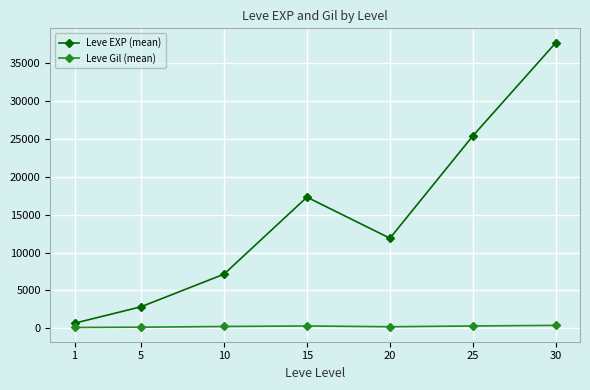

What is the highest value of the Leve EXP (mean) series?

37715